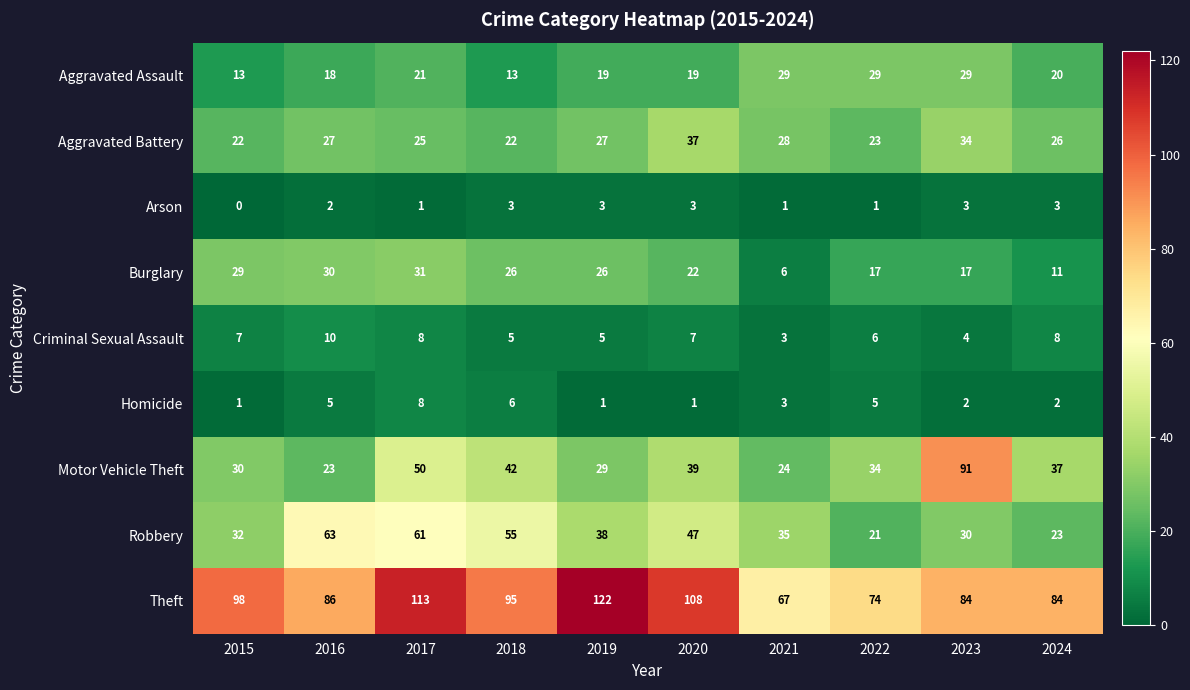

What is the sum of all Burglary values?

215